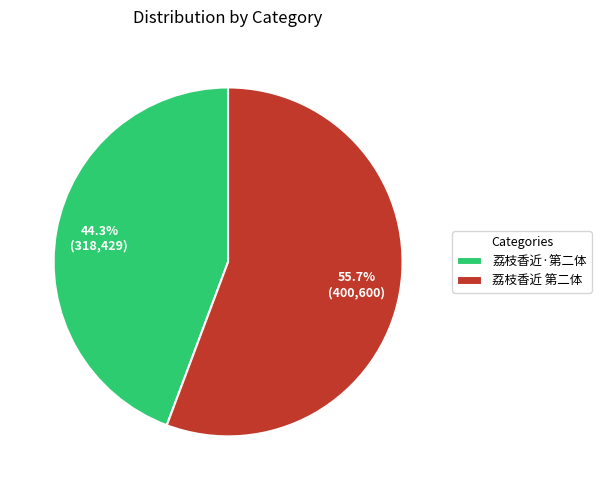

How many slices are in this pie chart?

2